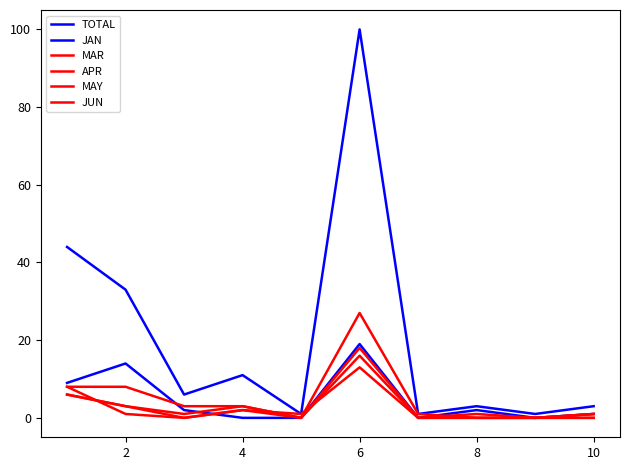

What is the average value of the MAR series?

5